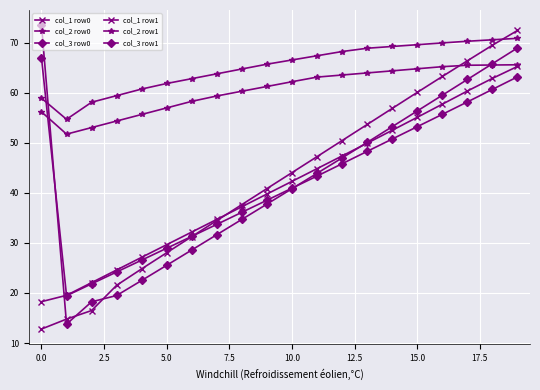

How many data points in col_2 row1 are above 62?

10